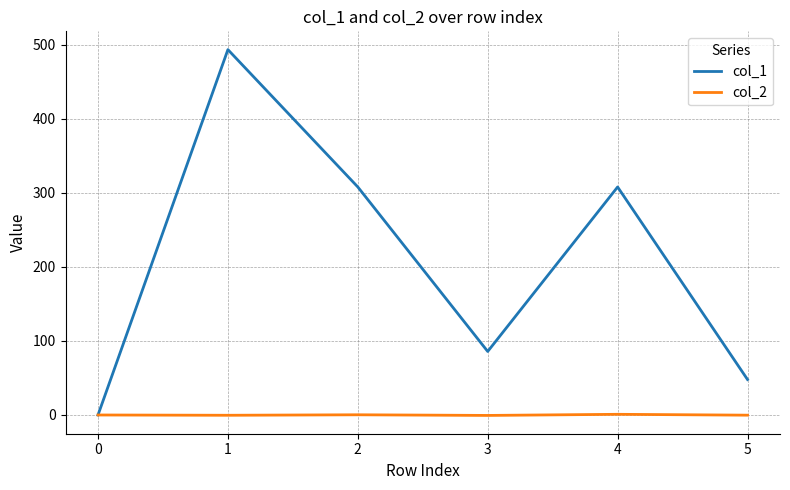

How many lines are shown in the chart?

2